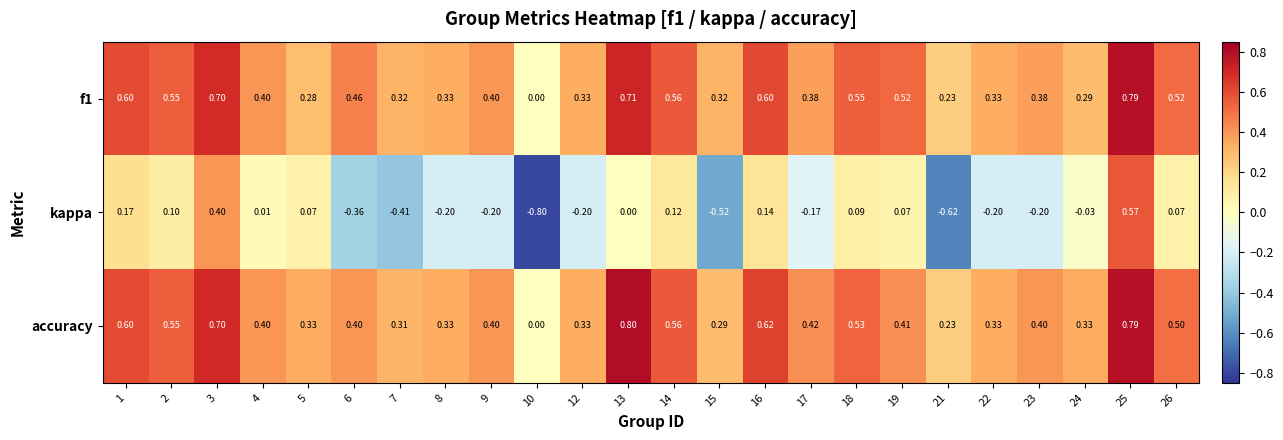

Between 6 and 8, which series saw the biggest shift?

kappa